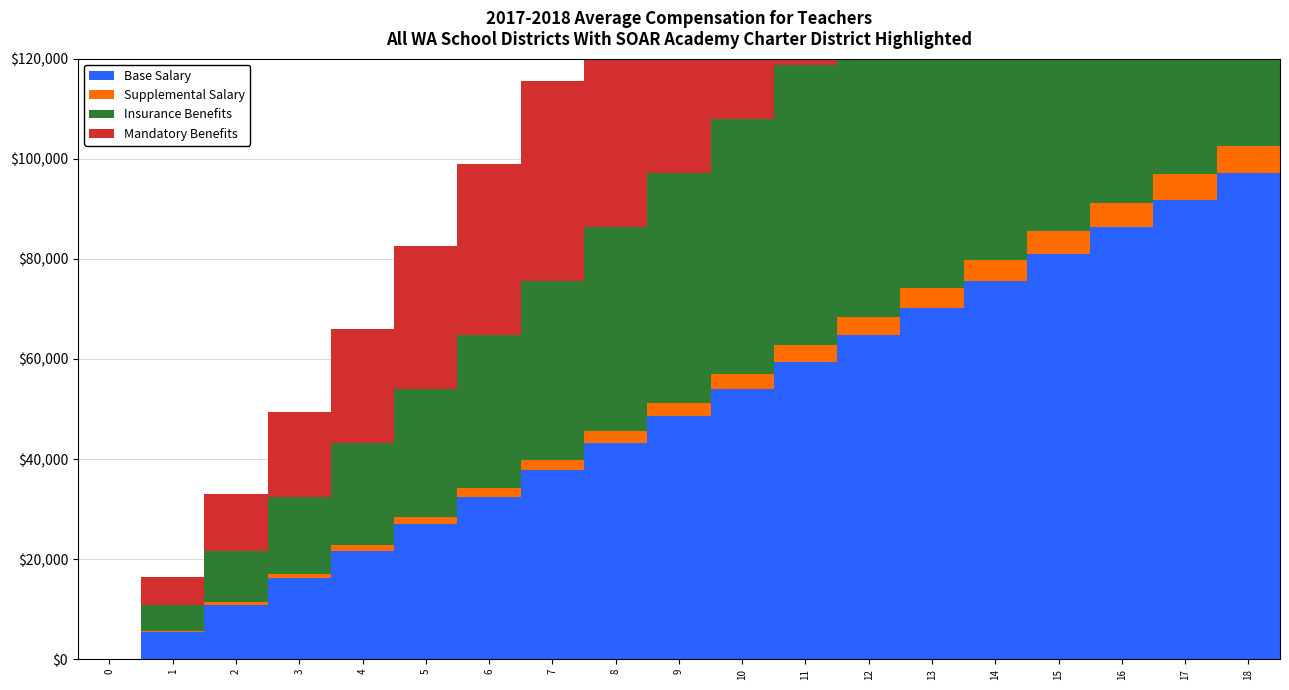

Rank the categories by Insurance Benefits value from lowest to highest.

0, 1, 2, 3, 4, 5, 6, 7, 8, 9, 10, 11, 12, 13, 14, 15, 16, 17, 18